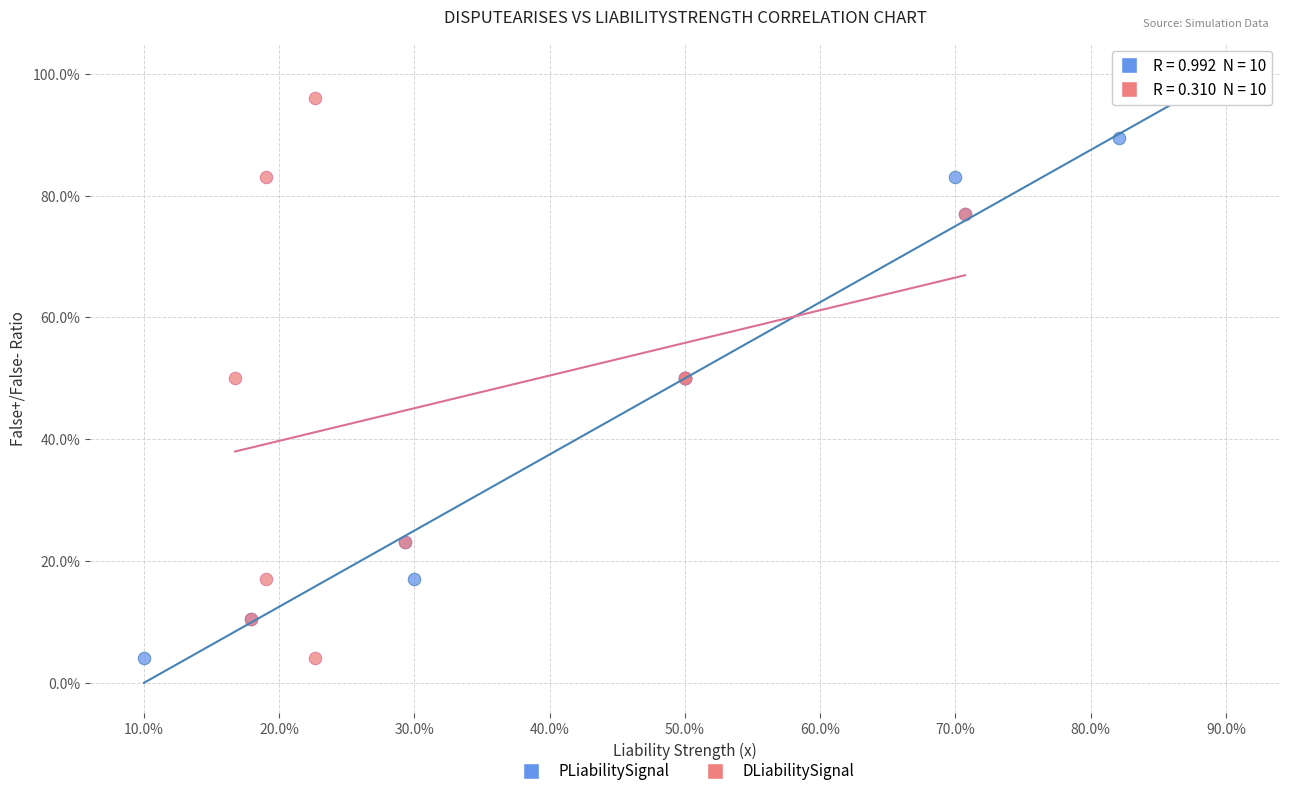

What are all the series names shown in the legend?

PLiabilitySignal, DLiabilitySignal